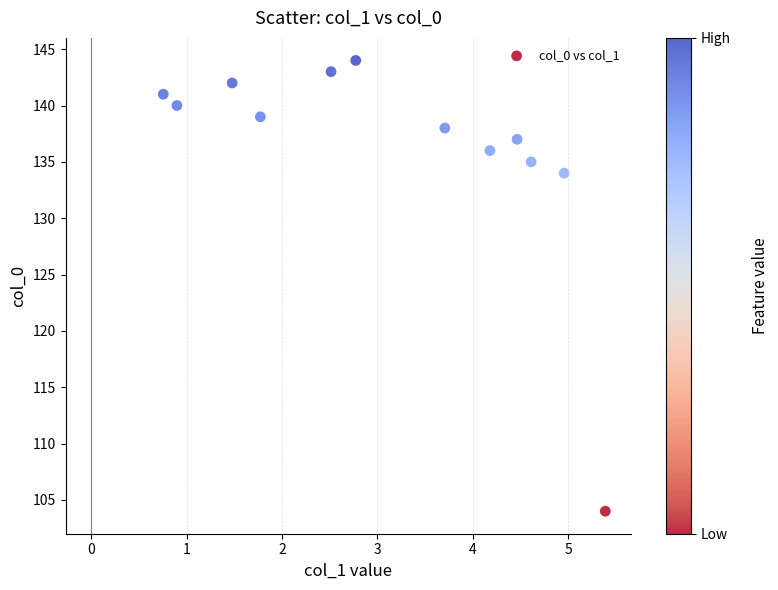

What Y value in the scatter plot is closest to 124?

134